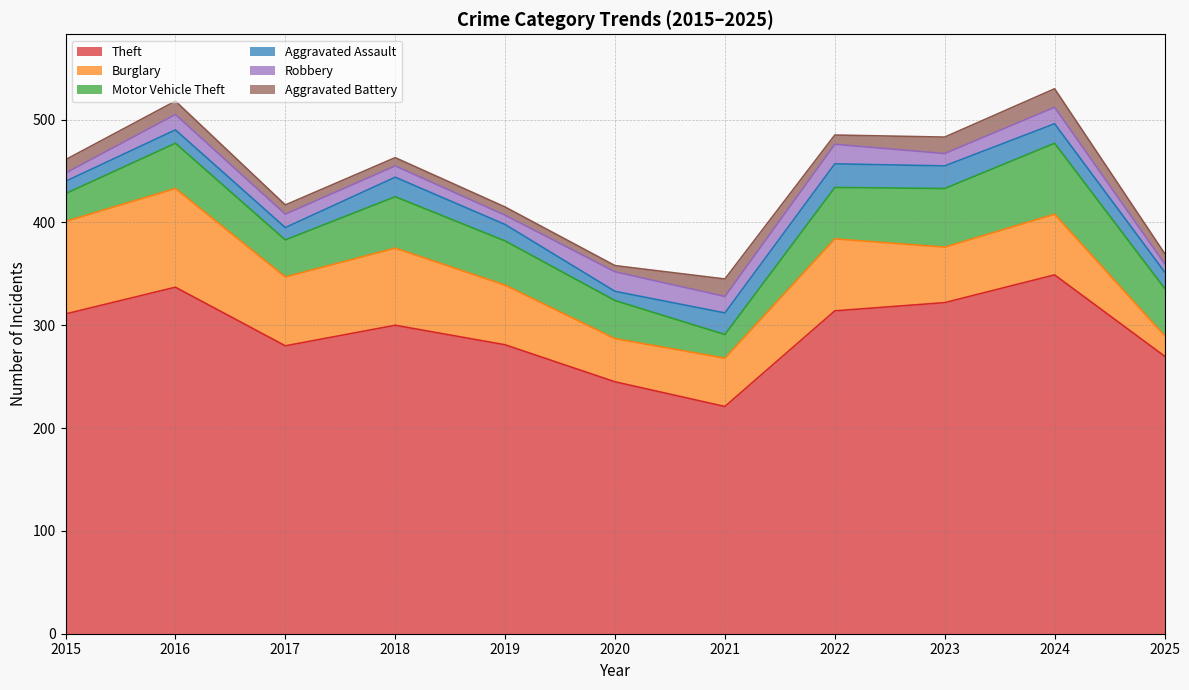

What is the spread (max minus min) of values at 2017?

271